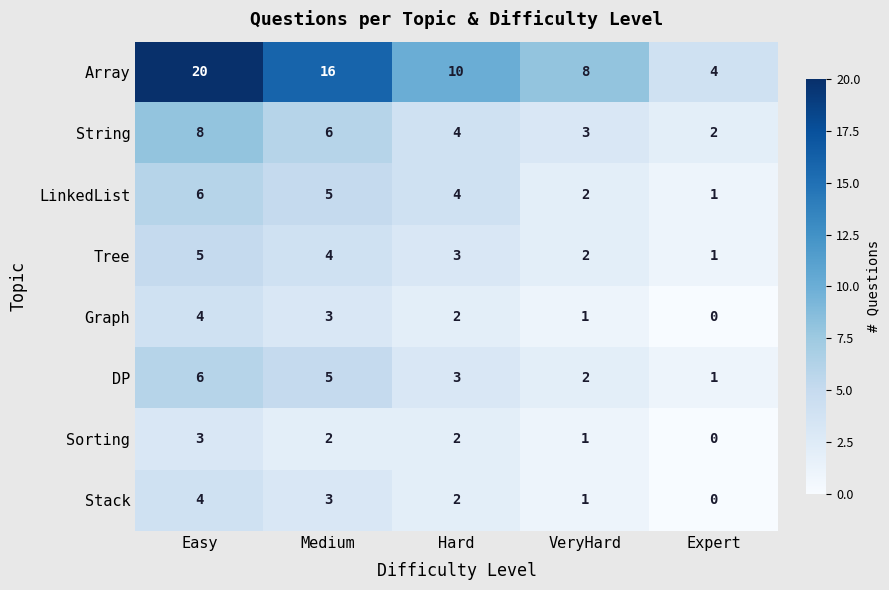

At which category is the sum across all series the highest?

Easy